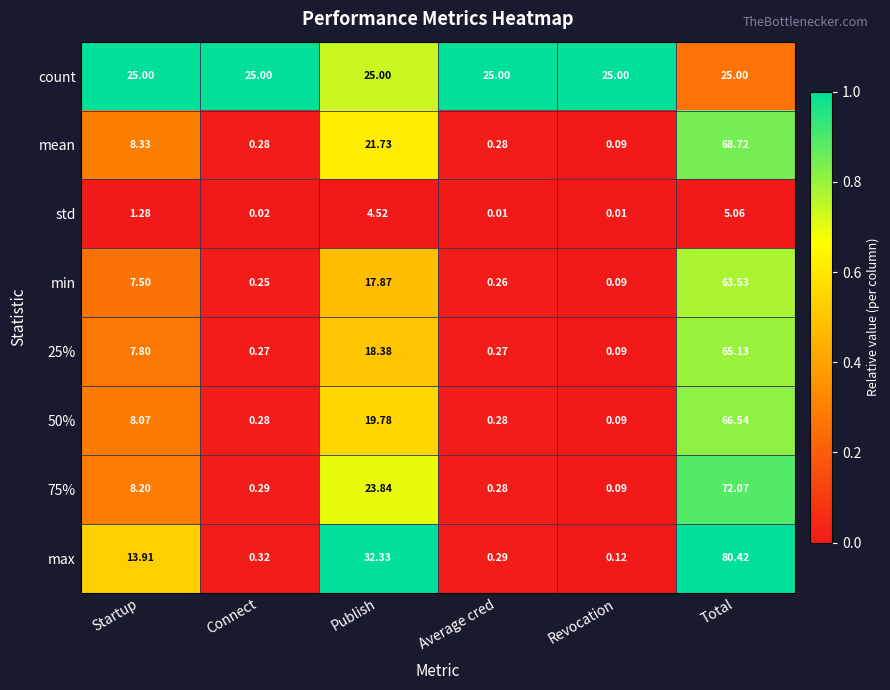

What is the spread (max minus min) of values at Average cred?

25.0